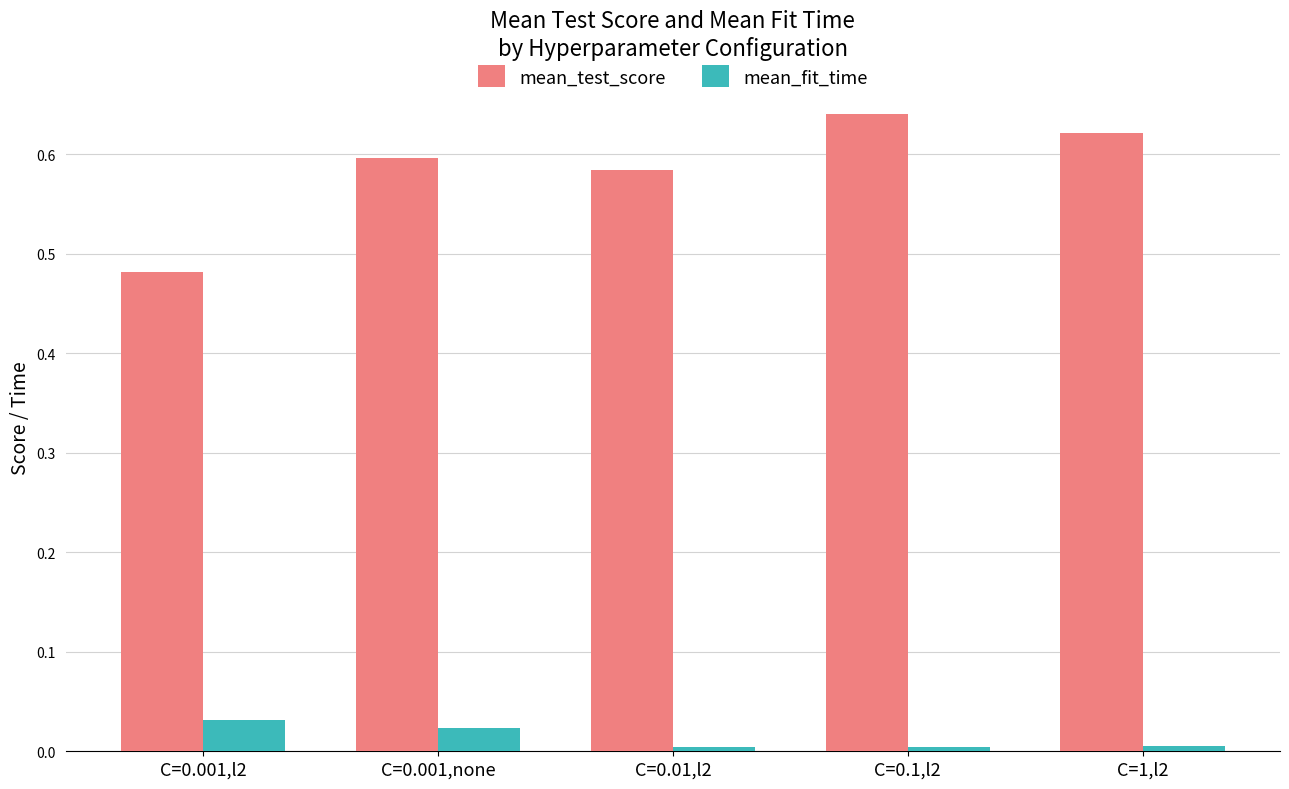

The value of mean_test_score at C=0.001,l2 is 0.3. True or false?

False